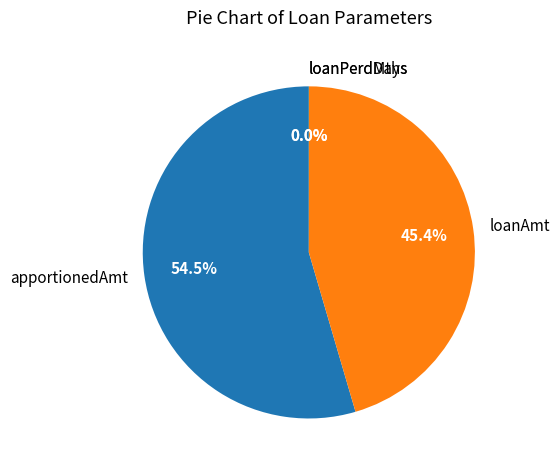

Which slice represents more than half of the pie?

apportionedAmt